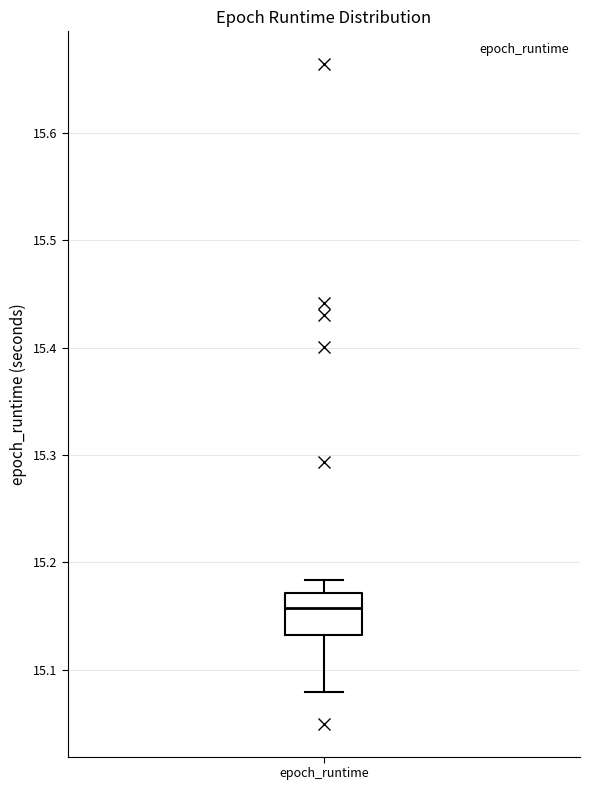

Read this box plot against the y-axis: the position of the median line, the range covered by the box, and the ends of both whiskers. The values are not printed on the chart, so give them approximately, as read against the axis.

median 15.16, box 15.13 to 15.17, whiskers 15.08 to 15.18